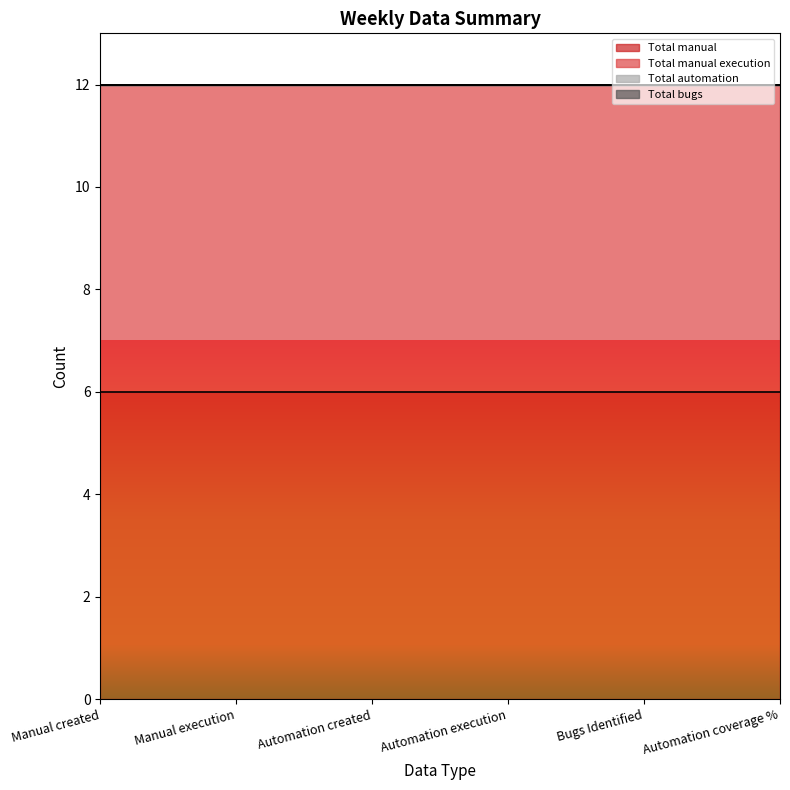

Which category has the lowest value across all series?

Manual created